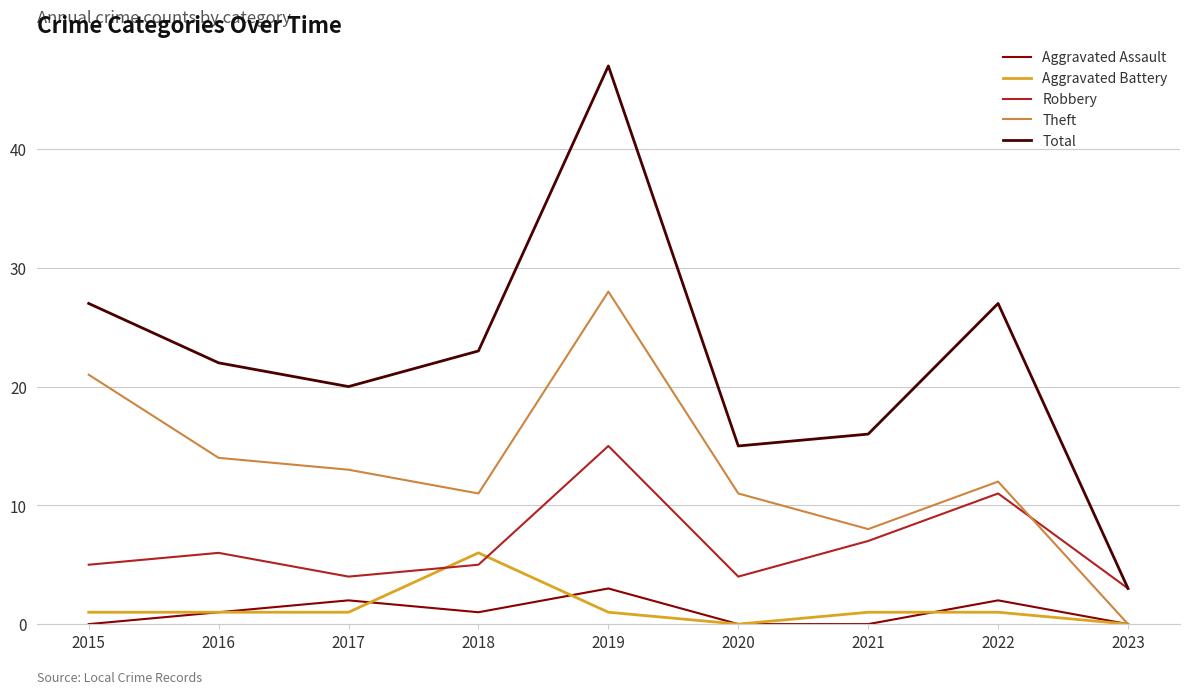

At which category is the sum across all series the highest?

2019